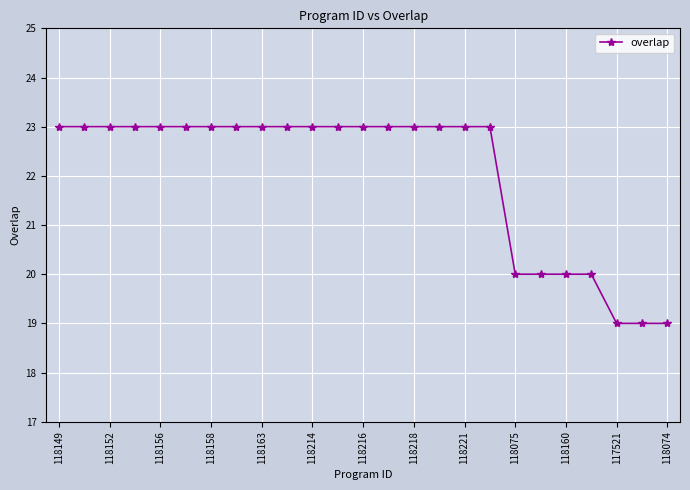

Reading left to right, transcribe all the data shown in this chart.

23	23	23	23	23	23	23	23	23	23	23	23	23	23	23	23	23	23	20	20	20	20	19	19	19